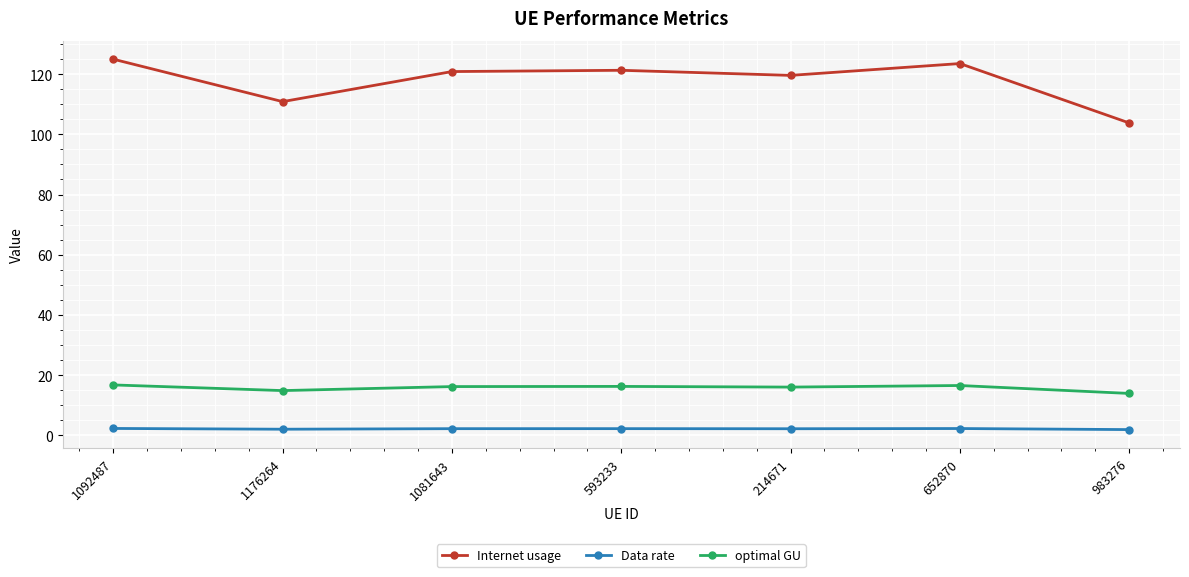

Does the chart display data point markers on the line(s)?

Yes